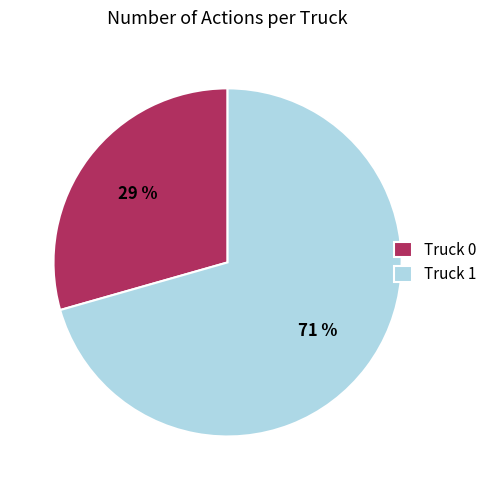

Rank the categories by value from highest to lowest.

Truck 1, Truck 0